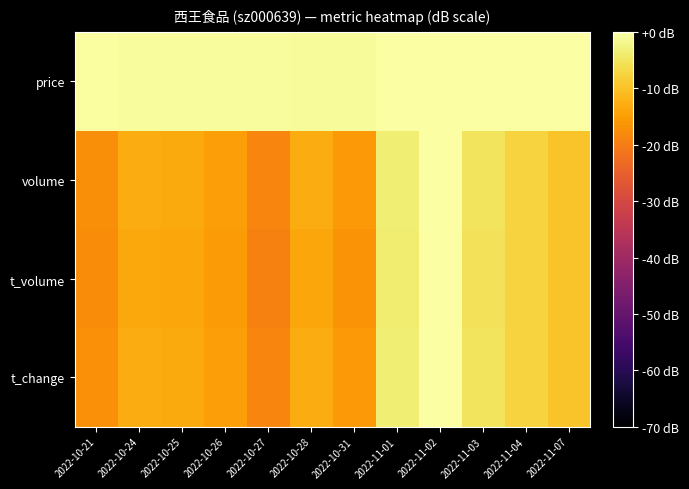

Reading left to right, transcribe all the data shown in this chart.

price: 2022-10-21=-0.5	2022-10-24=-0.8	2022-10-25=-0.6	2022-10-26=-0.6	2022-10-27=-0.6	2022-10-28=-0.9	2022-10-31=-0.8	2022-11-01=0.0	2022-11-02=-0.1	2022-11-03=-0.2	2022-11-04=-0.2	2022-11-07=-0.1
volume: 2022-10-21=-17.2	2022-10-24=-13.0	2022-10-25=-13.1	2022-10-26=-15.0	2022-10-27=-18.8	2022-10-28=-13.0	2022-10-31=-15.7	2022-11-01=-3.4	2022-11-02=0.0	2022-11-03=-5.1	2022-11-04=-7.5	2022-11-07=-9.6
t_volume: 2022-10-21=-17.7	2022-10-24=-13.6	2022-10-25=-13.9	2022-10-26=-15.5	2022-10-27=-19.4	2022-10-28=-13.8	2022-10-31=-16.5	2022-11-01=-3.8	2022-11-02=0.0	2022-11-03=-5.3	2022-11-04=-7.6	2022-11-07=-9.8
t_change: 2022-10-21=-17.2	2022-10-24=-13.0	2022-10-25=-13.2	2022-10-26=-15.0	2022-10-27=-18.8	2022-10-28=-13.0	2022-10-31=-15.7	2022-11-01=-3.5	2022-11-02=0.0	2022-11-03=-5.1	2022-11-04=-7.5	2022-11-07=-9.6